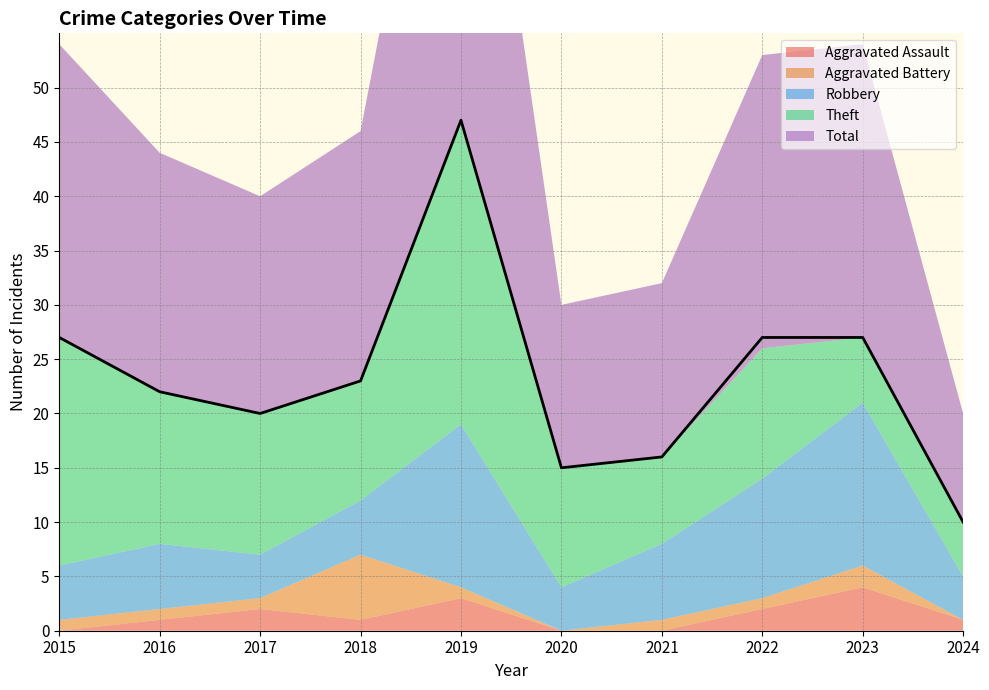

Which series has the widest spread of values?

Total